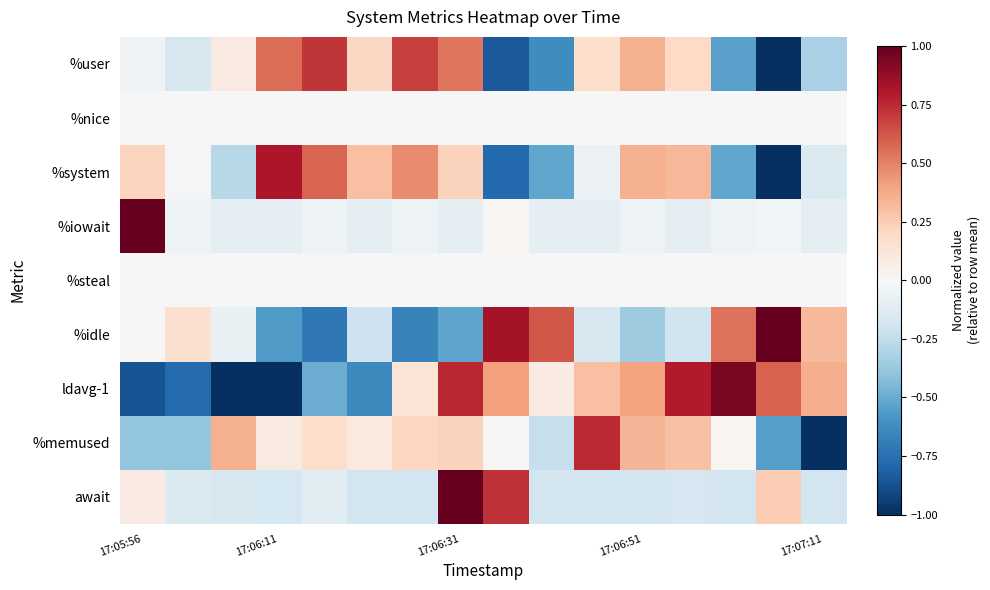

Which series has the largest range (max minus min)?

ldavg-1